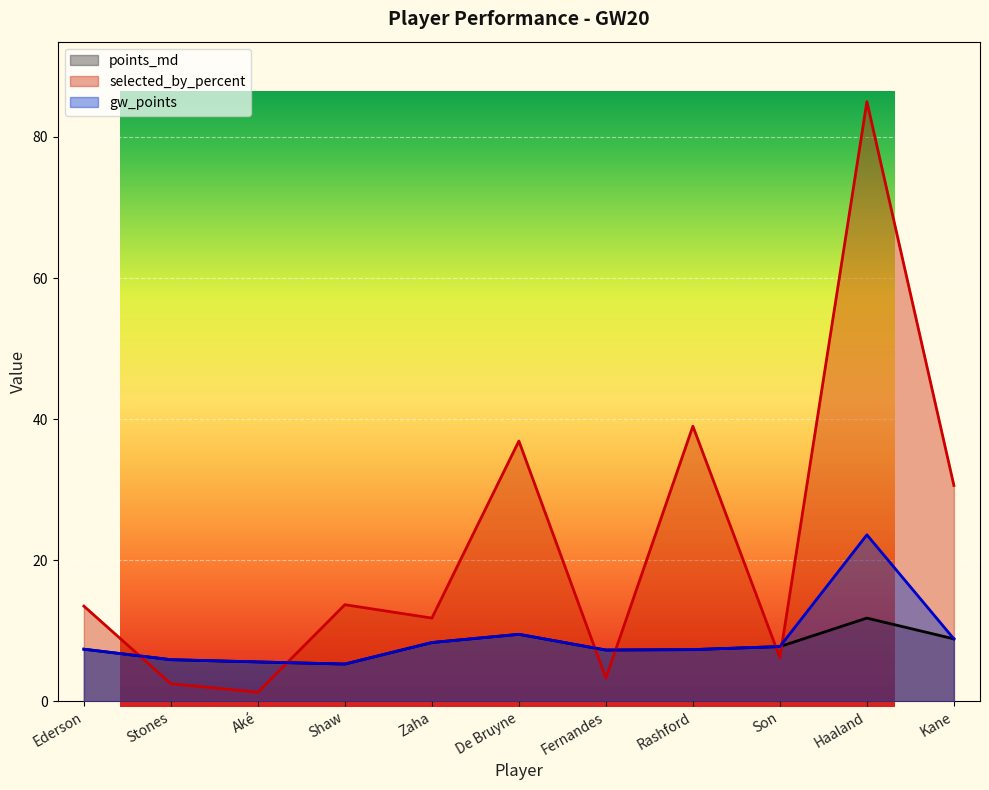

How many times do selected_by_percent and points_md cross each other?

6